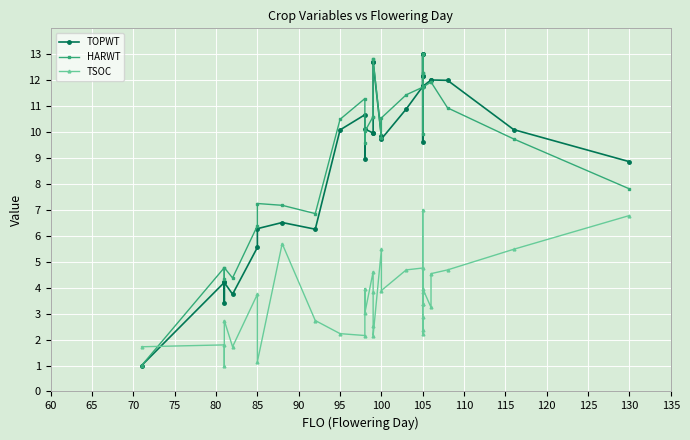

How many data points in TOPWT are less than 10?

16